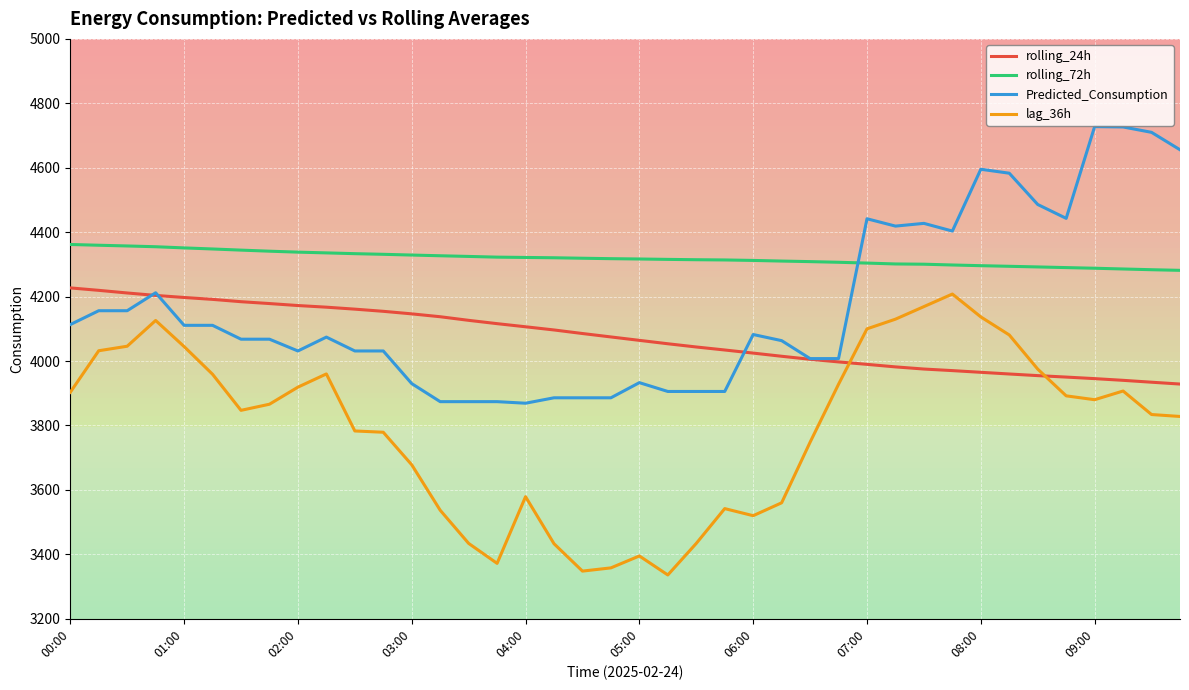

What is the minimum value for Predicted_Consumption?

3869.1